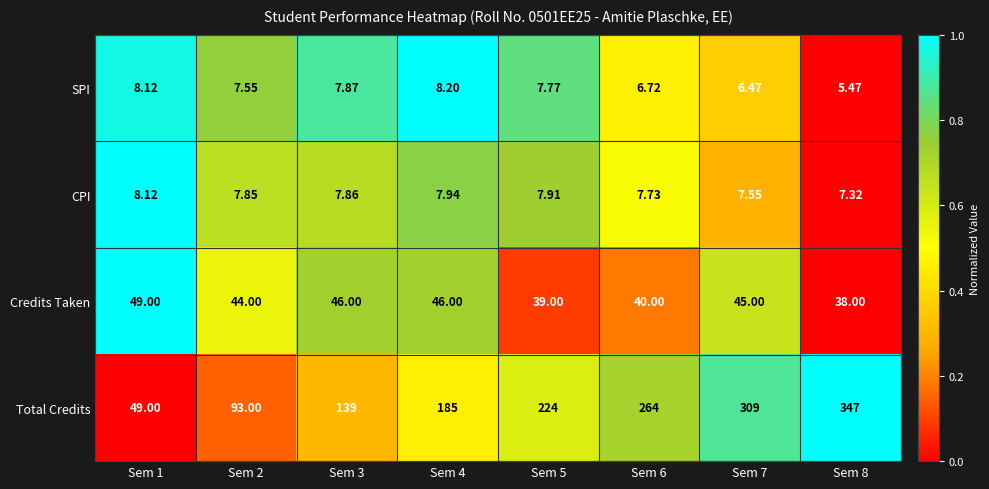

Which series has the largest total across all categories?

Total Credits